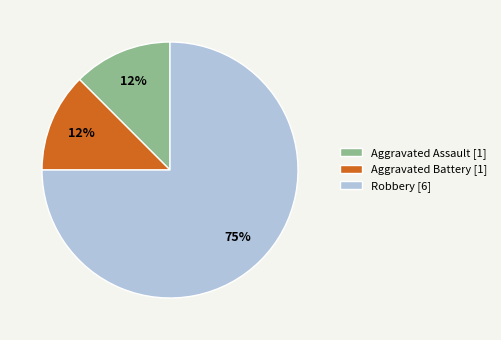

Is there a majority slice in this chart?

Yes